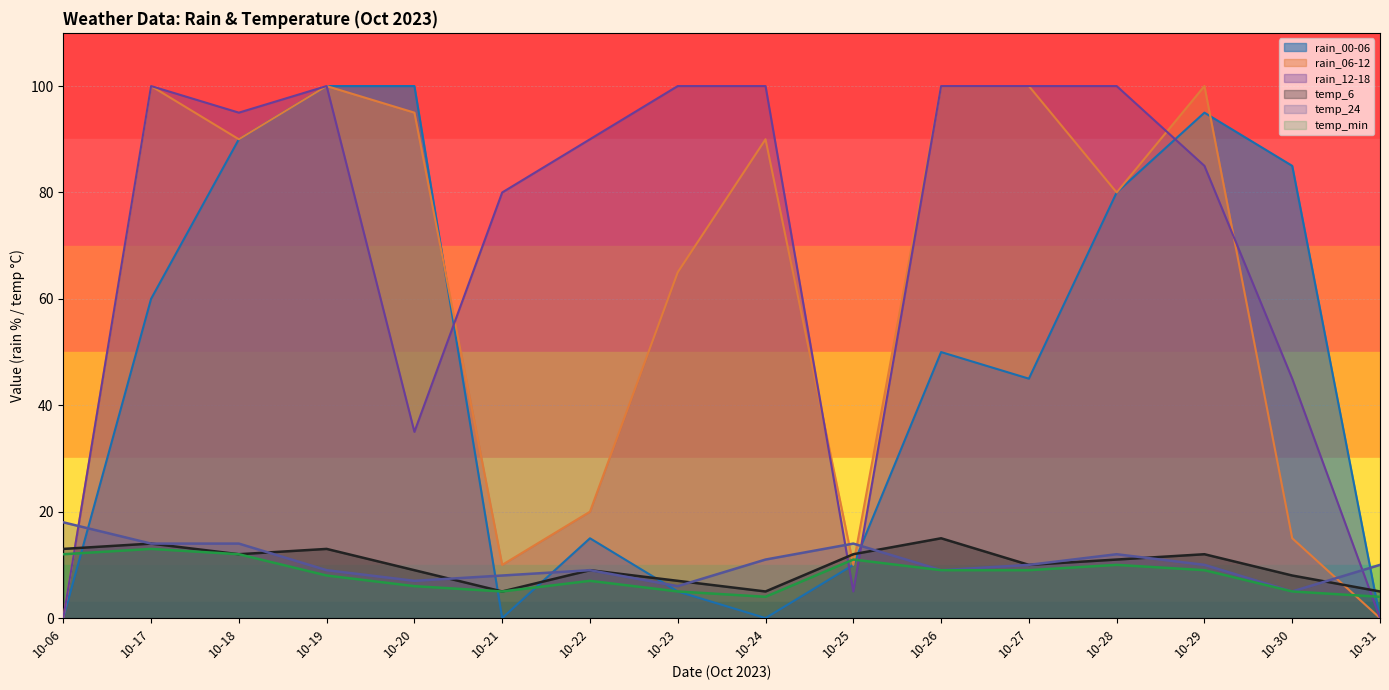

Between which two adjacent categories do rain_00-06 and temp_24 first intersect?

10-06 and 10-17